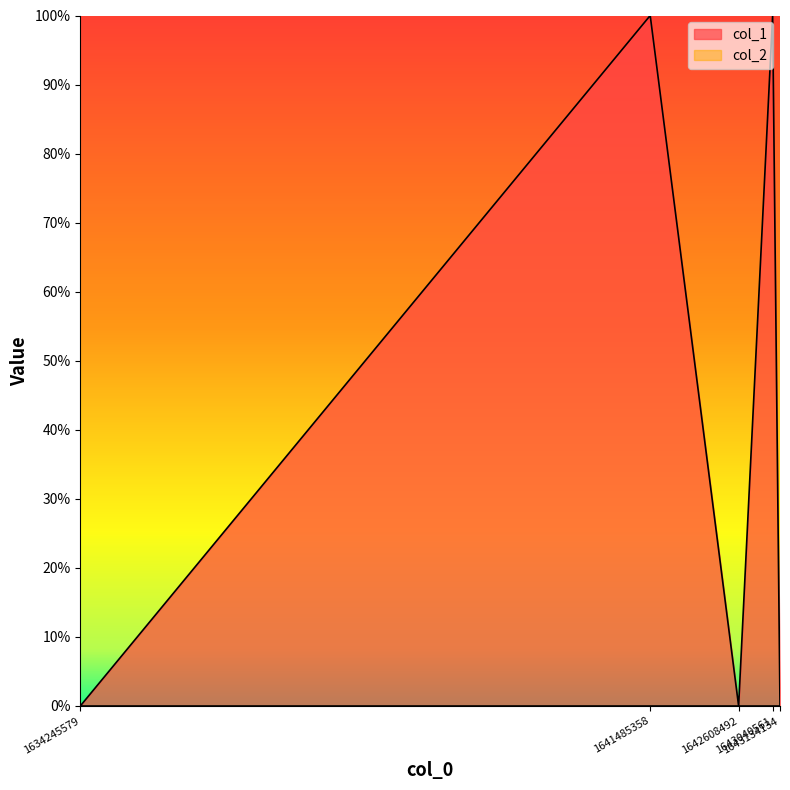

Where is the first local maximum?

1641485358